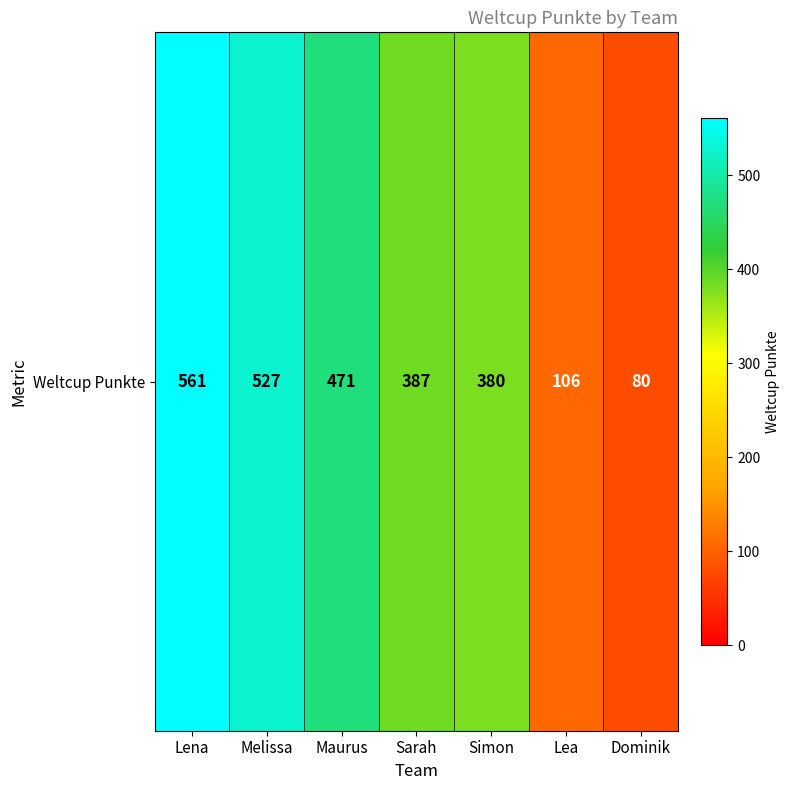

How many data points are less than 387?

3